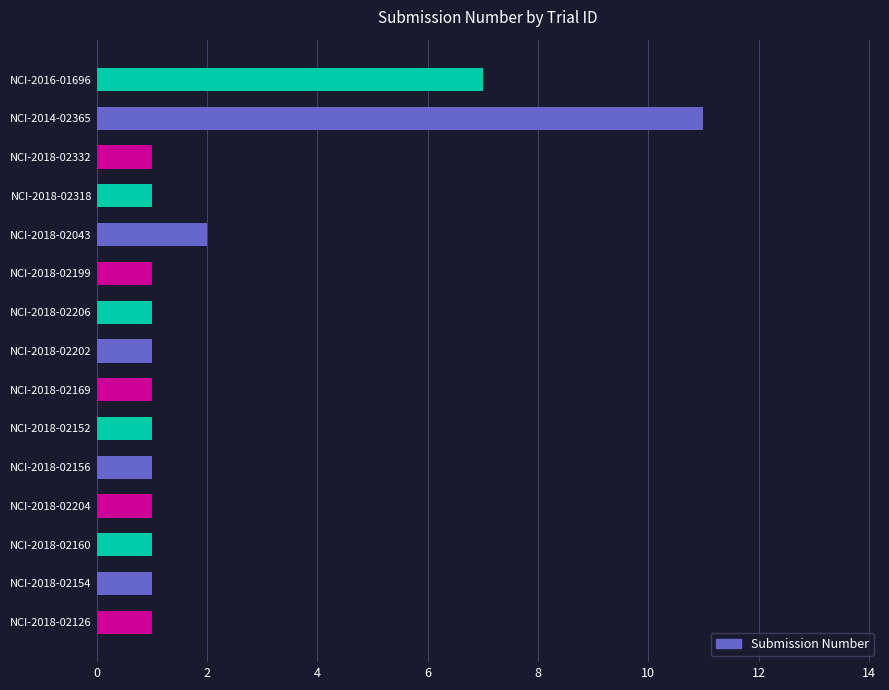

Is it true that the value at NCI-2018-02152 is 1?

True